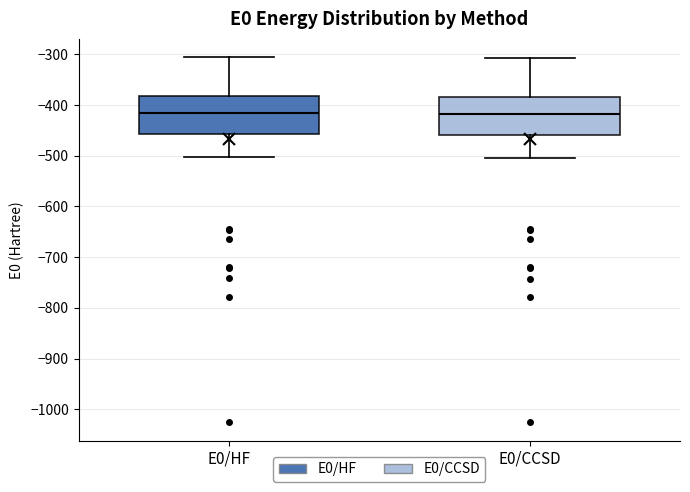

Reading left to right, read every box against the y-axis: the position of its median line, the range the box covers, and the ends of its whiskers. The values are not printed on the chart, so give them approximately, as read against the axis.

E0/HF: median -420, box -460 to -380, whiskers -500 to -310
E0/CCSD: median -420, box -460 to -380, whiskers -500 to -310